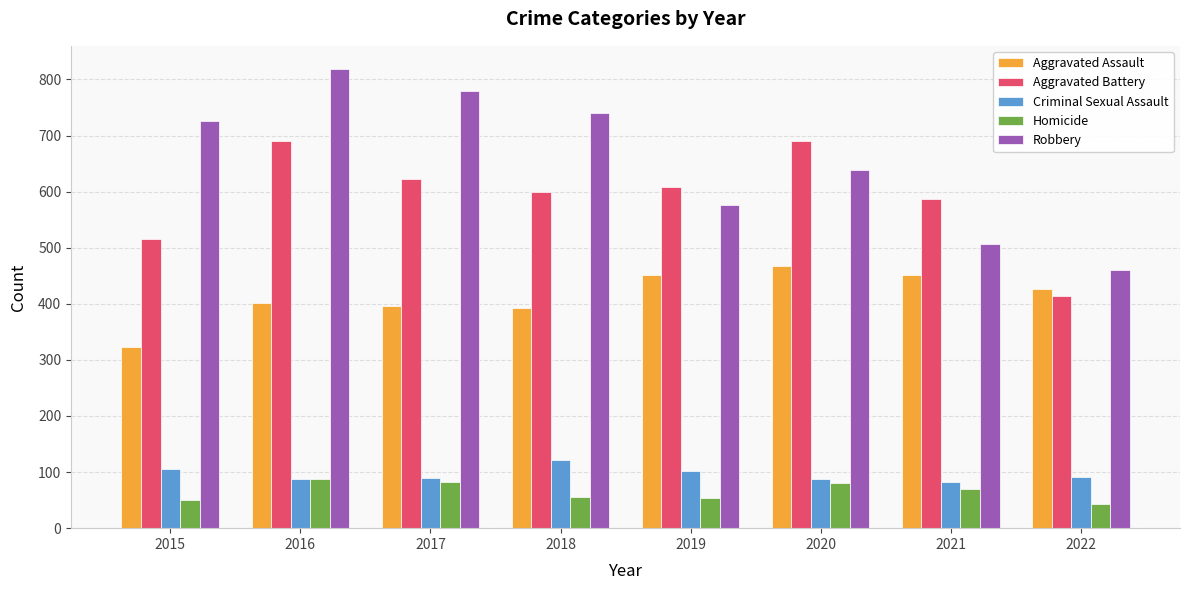

The value of Homicide at 2020 is 81. True or false?

True